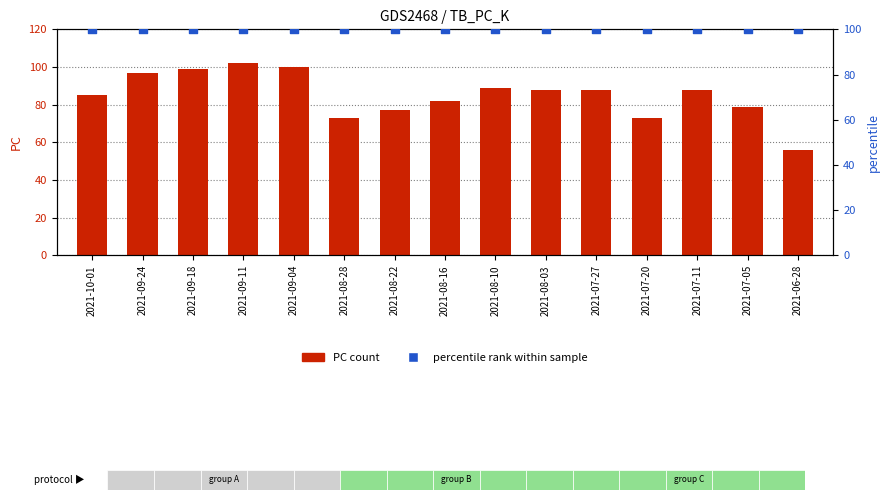

Is the value of K (percentile) at 2021-08-22 greater than the value of PC (count) at 2021-08-28?

Yes